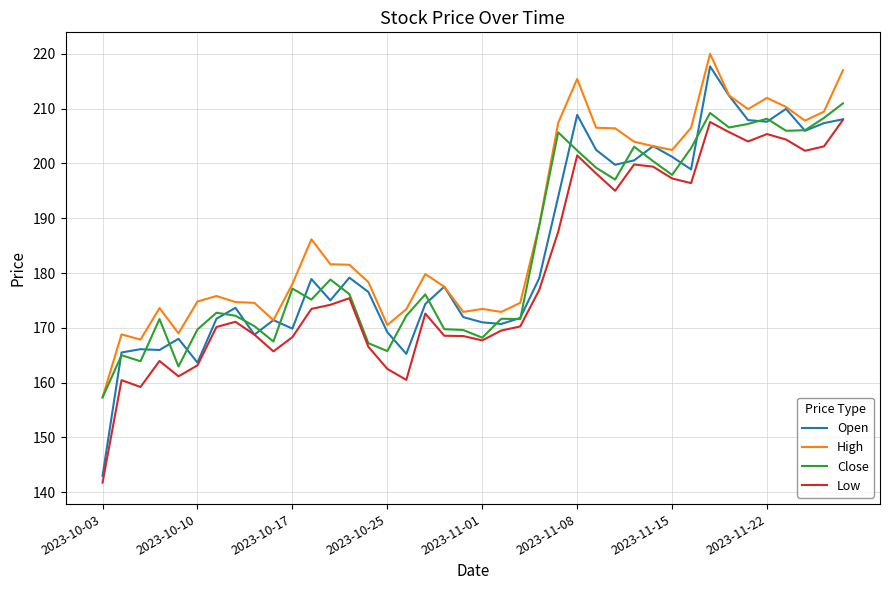

Which series has the widest spread of values?

Open